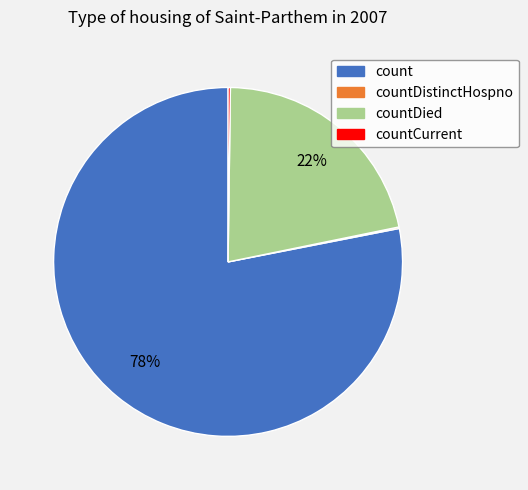

Is there any slice that represents more than half of the pie?

Yes